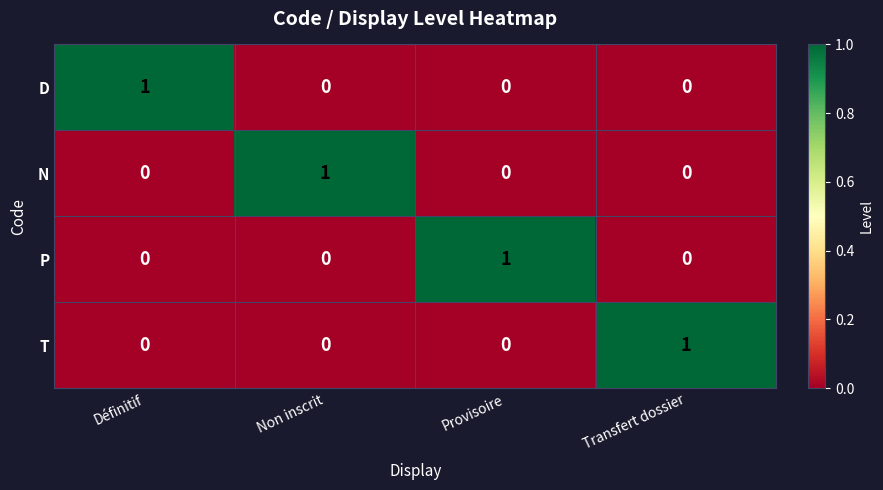

How many distinct data groups are displayed?

4